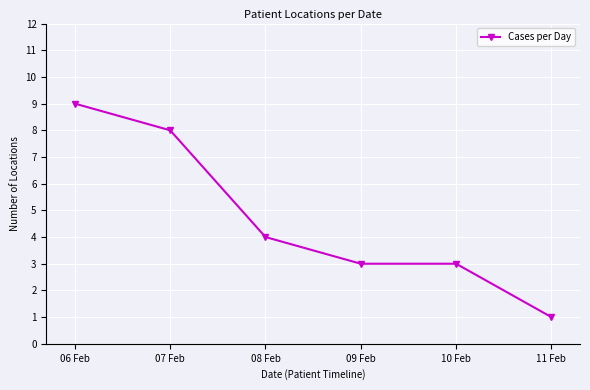

Count the number of data series in this chart.

1